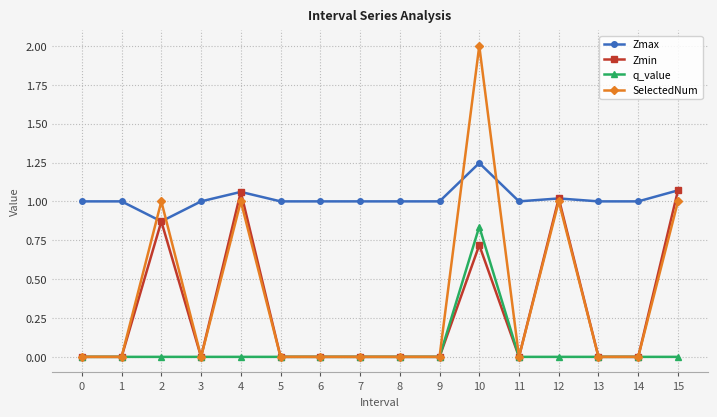

The Zmax series shows 0.6 at 14. True or false?

False